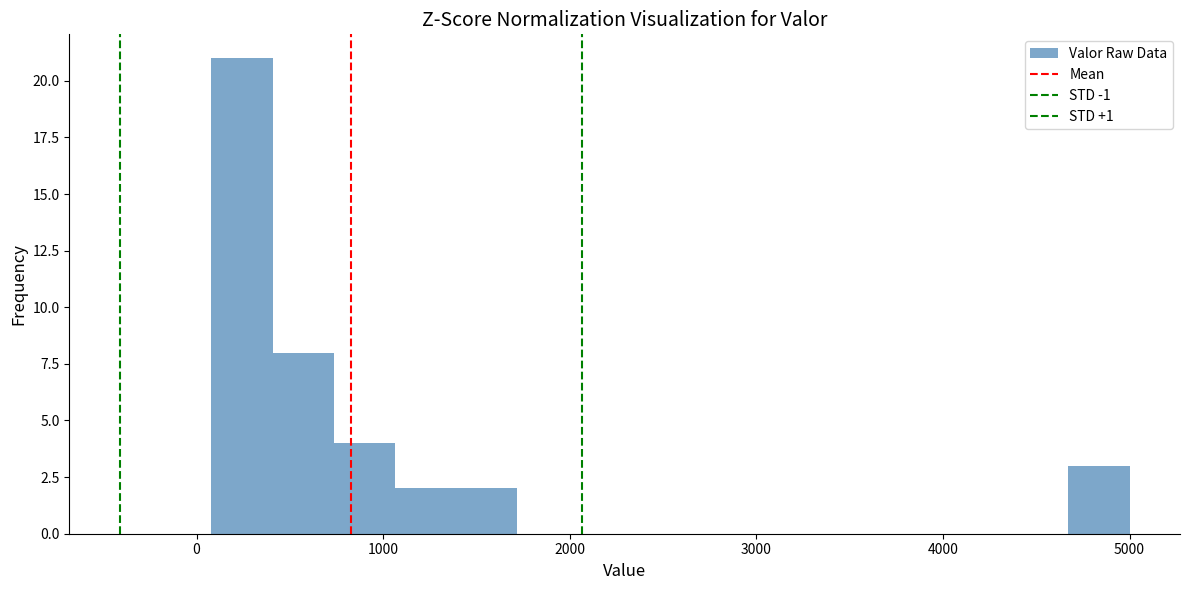

Read against the x-axis, roughly where is the centre of the tallest bar?

200